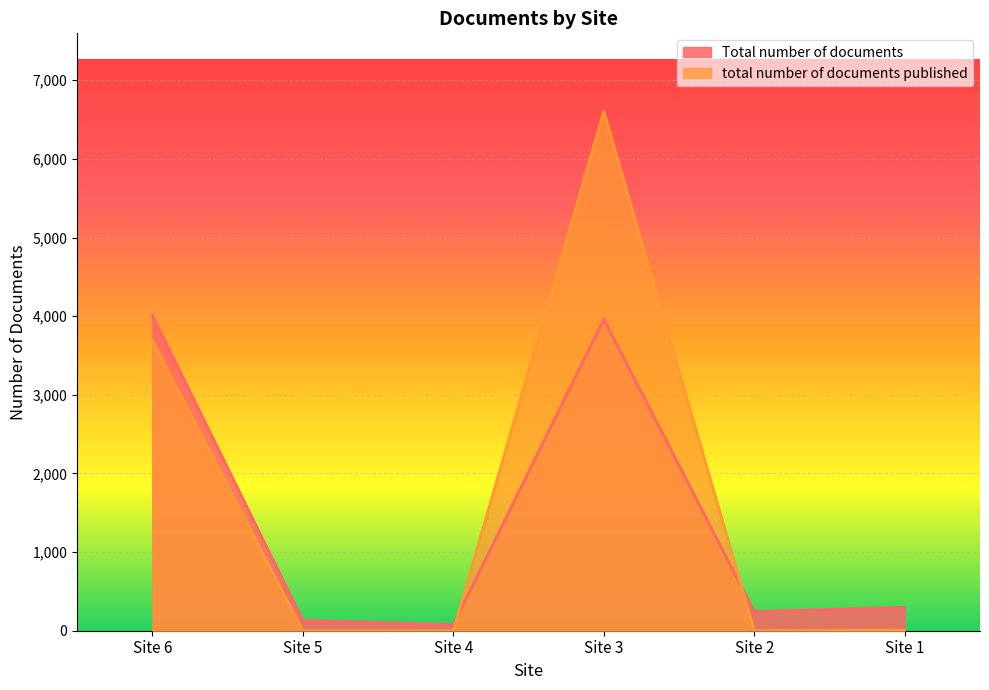

At how many categories does at least one series exceed 3467?

2